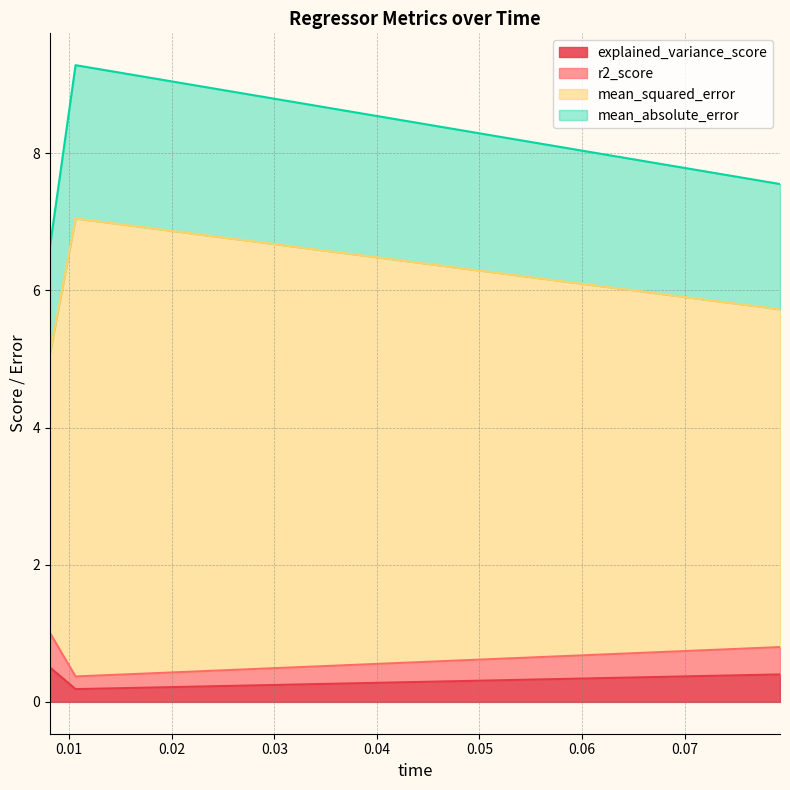

What is the greatest value displayed?

9.3